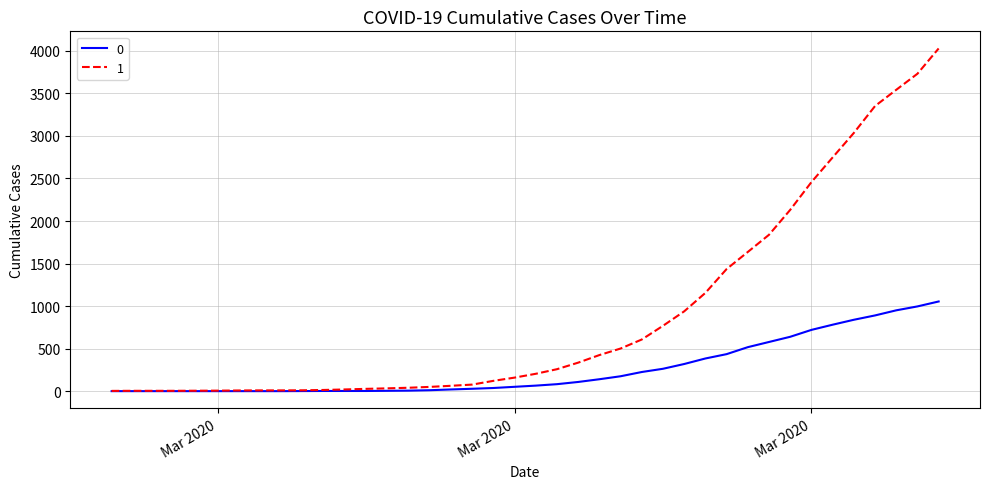

Which series has the widest spread of values?

1